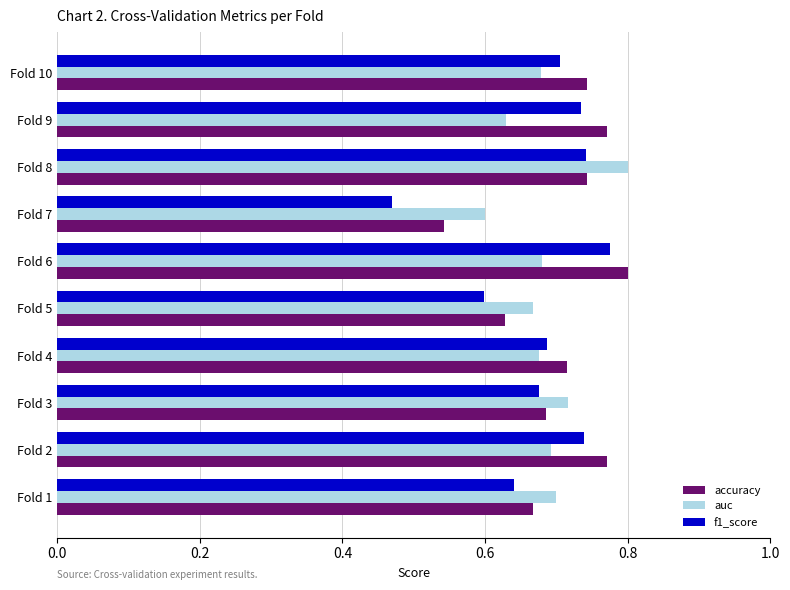

What is the sum of all f1_score values?

6.8